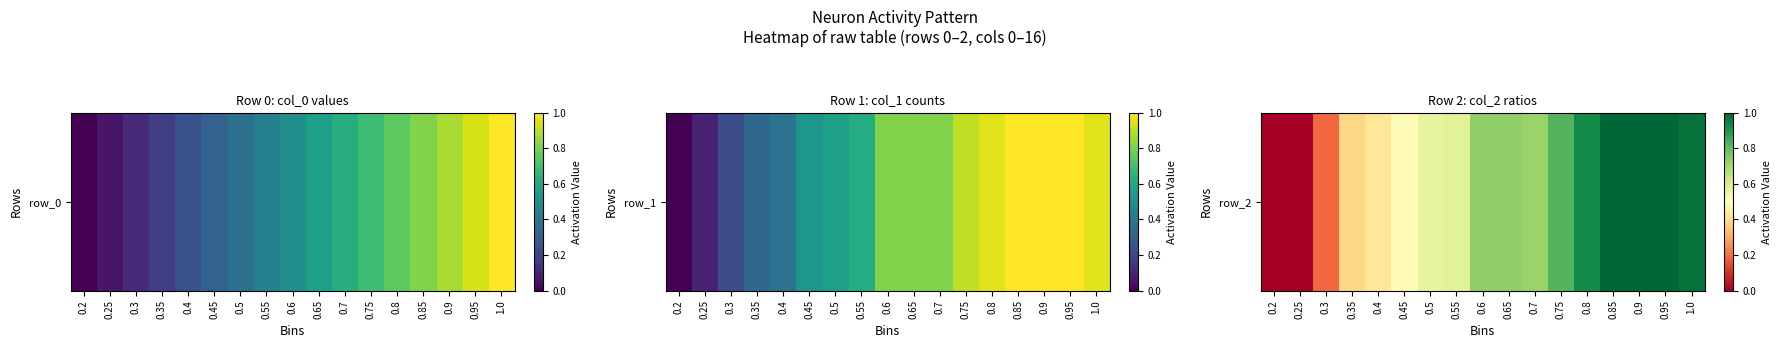

Reading left to right, what are all the values shown in this chart?

0.2=0.0	0.25=0.0	0.3=0.2	0.35=0.4	0.4=0.4	0.45=0.5	0.5=0.6	0.55=0.6	0.6=0.7	0.65=0.7	0.7=0.7	0.75=0.8	0.8=0.9	0.85=1.0	0.9=1.0	0.95=1.0	1.0=1.0